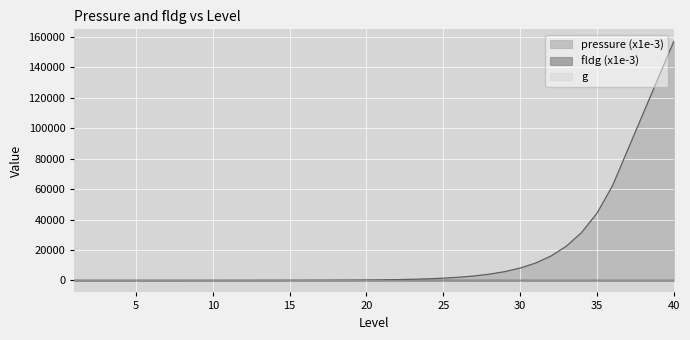

What is the difference between the maximum and minimum values in the fldg series?

40.9